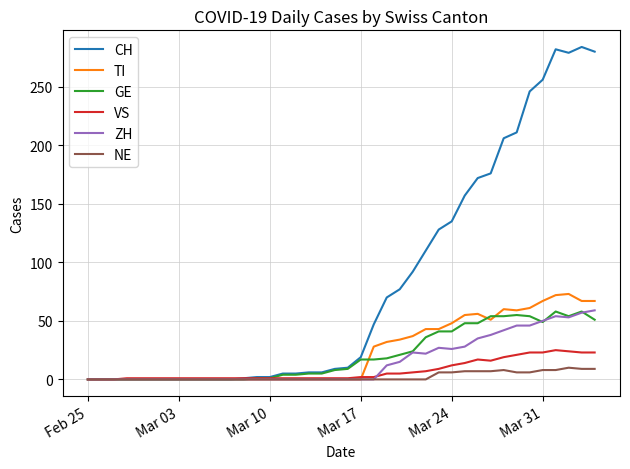

What is the greatest value displayed?

284